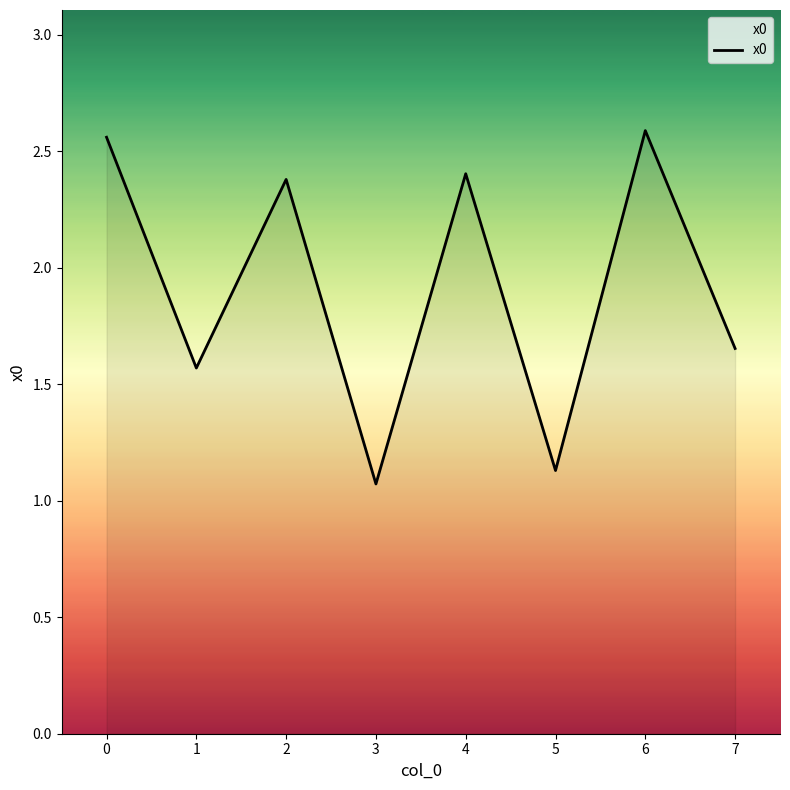

What is the change in value from 4 to 5?

-1.3